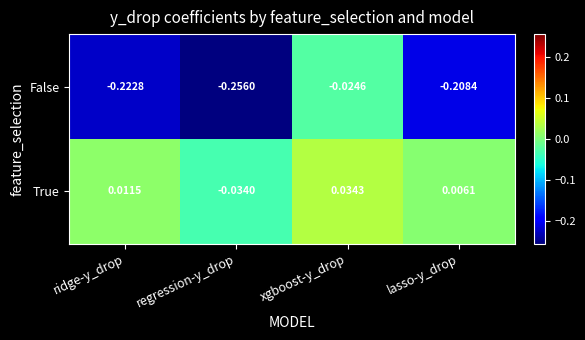

Which series changed the most between ridge-y_drop and lasso-y_drop?

False